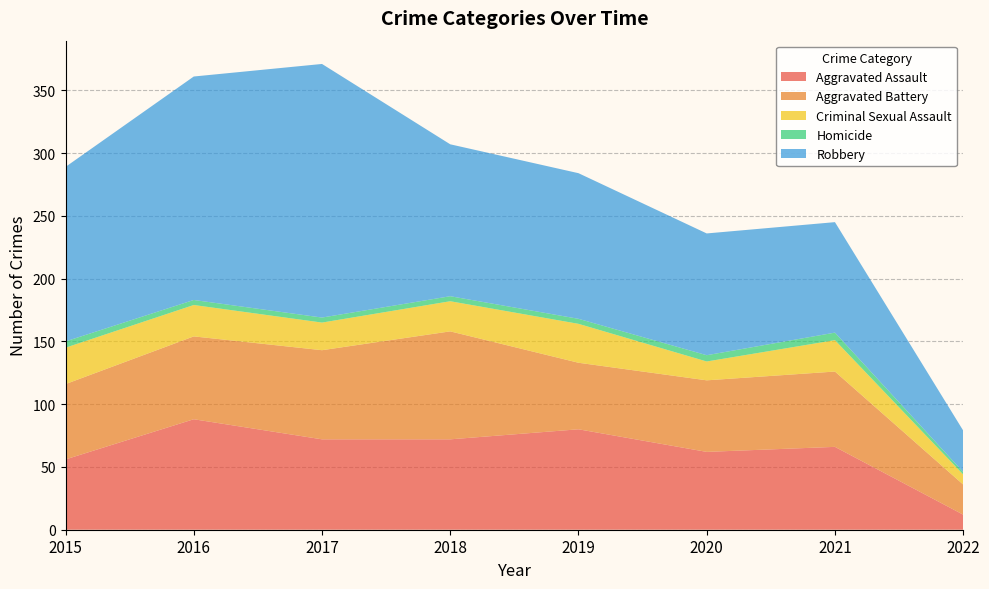

Reading left to right, extract all data points from this chart.

Aggravated Assault: 2015=56	2016=88	2017=72	2018=72	2019=80	2020=62	2021=66	2022=12
Aggravated Battery: 2015=60	2016=66	2017=71	2018=86	2019=53	2020=57	2021=60	2022=24
Criminal Sexual Assault: 2015=29	2016=25	2017=22	2018=24	2019=31	2020=15	2021=25	2022=8
Homicide: 2015=5	2016=4	2017=4	2018=4	2019=4	2020=5	2021=6	2022=2
Robbery: 2015=139	2016=178	2017=202	2018=121	2019=116	2020=97	2021=88	2022=33